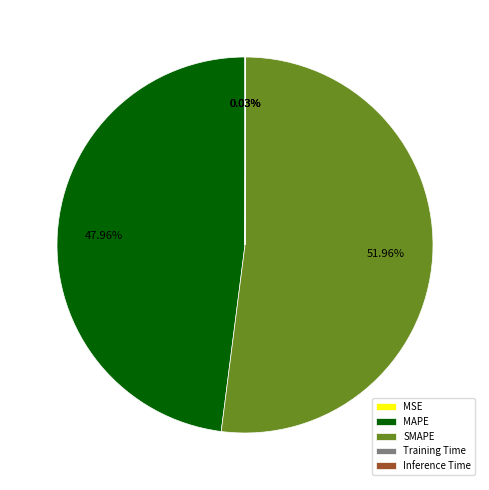

Which slice is the largest?

SMAPE